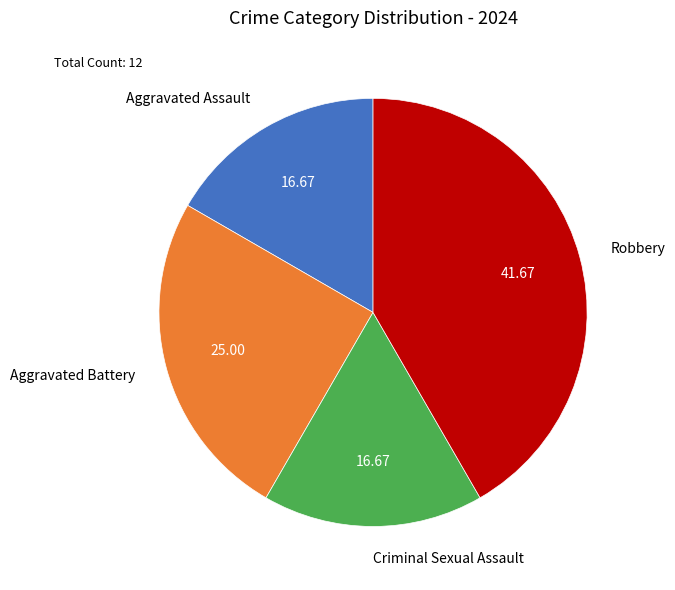

Approximately how many times larger is the value at Criminal Sexual Assault compared to Aggravated Battery?

0.7